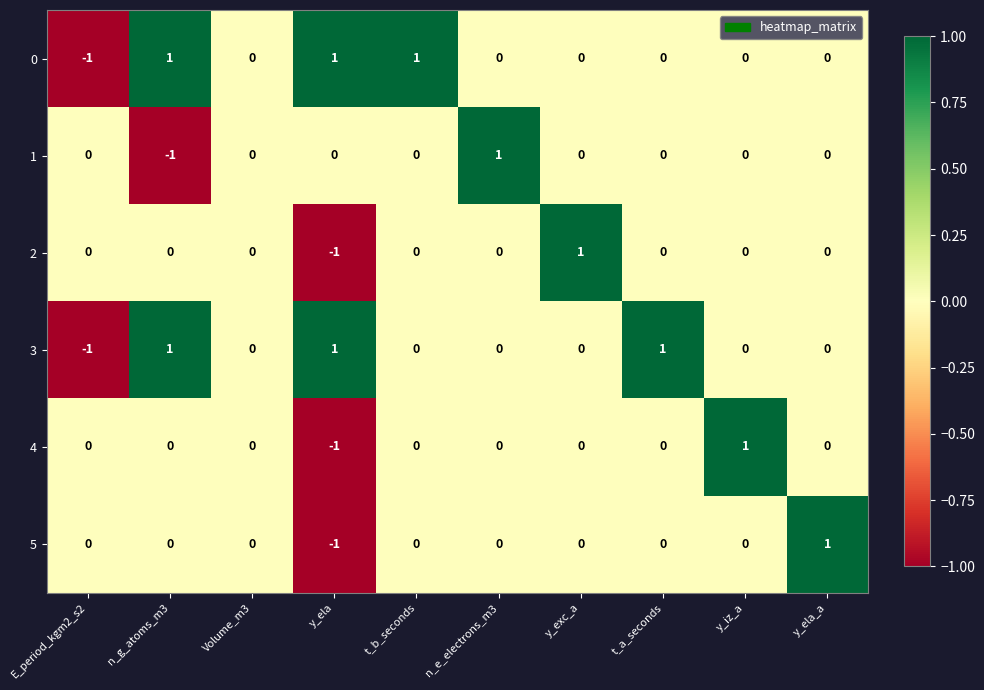

Which category has the highest value in the 4 series?

y_iz_a